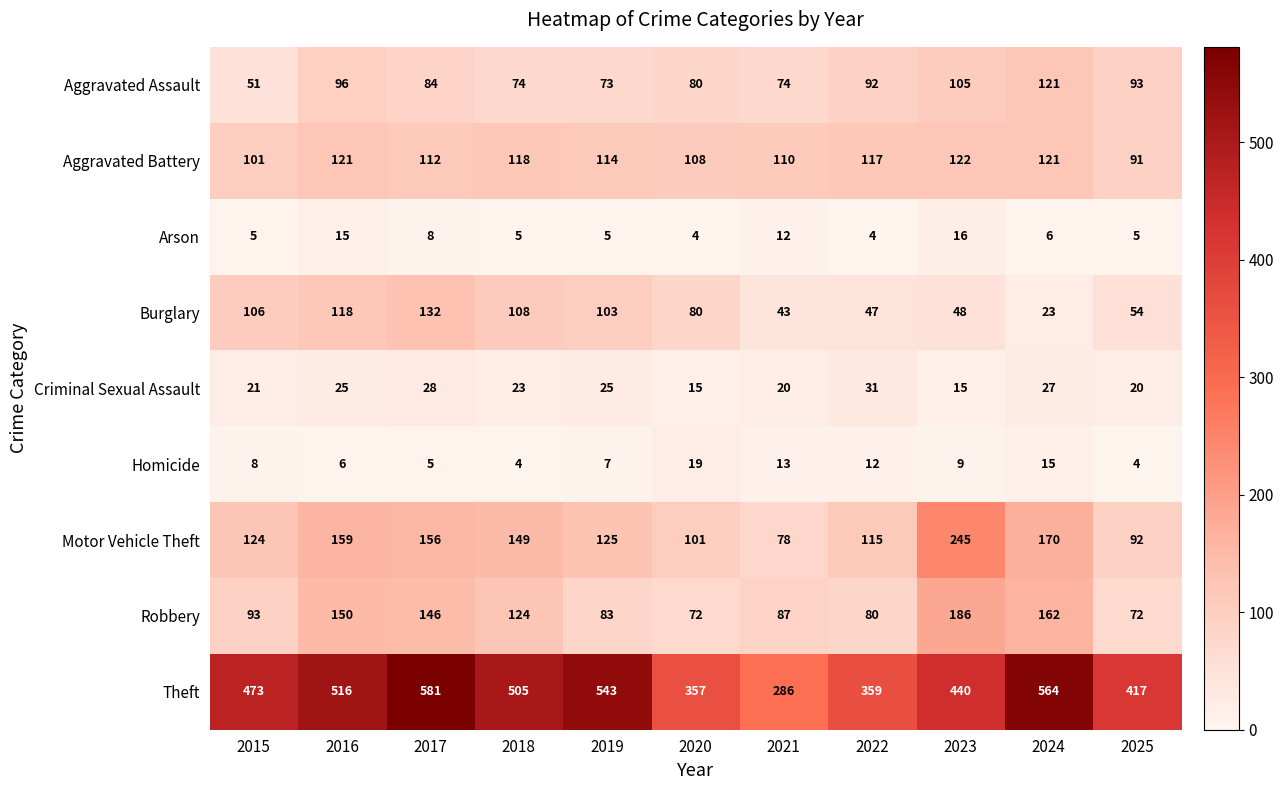

What is the smallest value displayed?

4